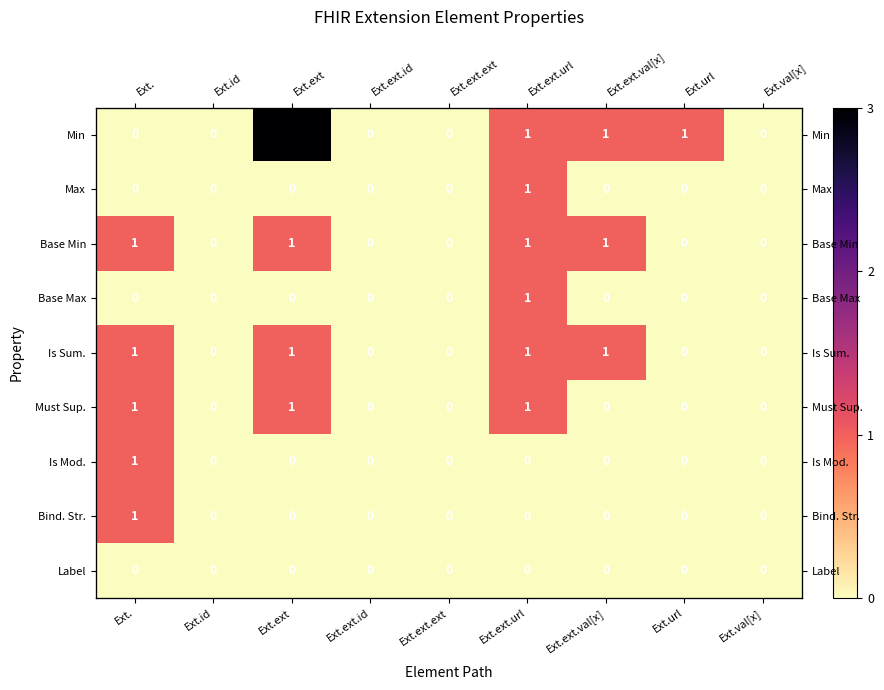

At how many categories does at least one series exceed 1?

1